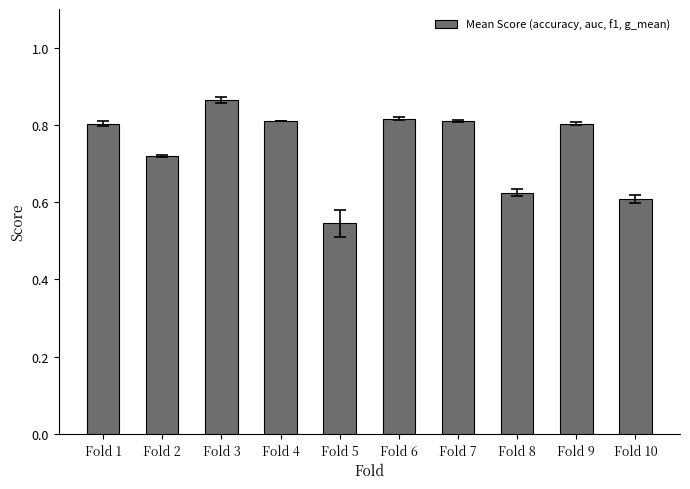

What is the sum of all values?

7.4